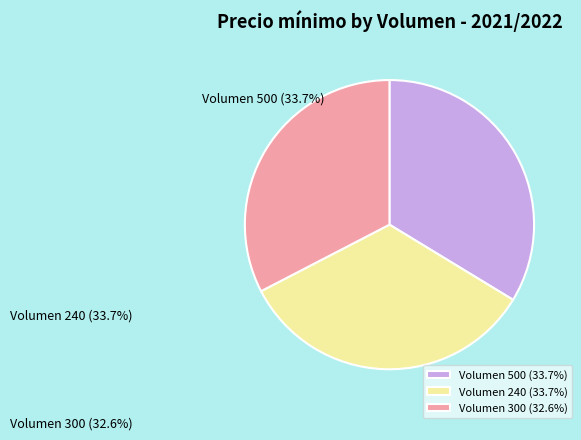

Is there any slice that represents more than half of the pie?

No